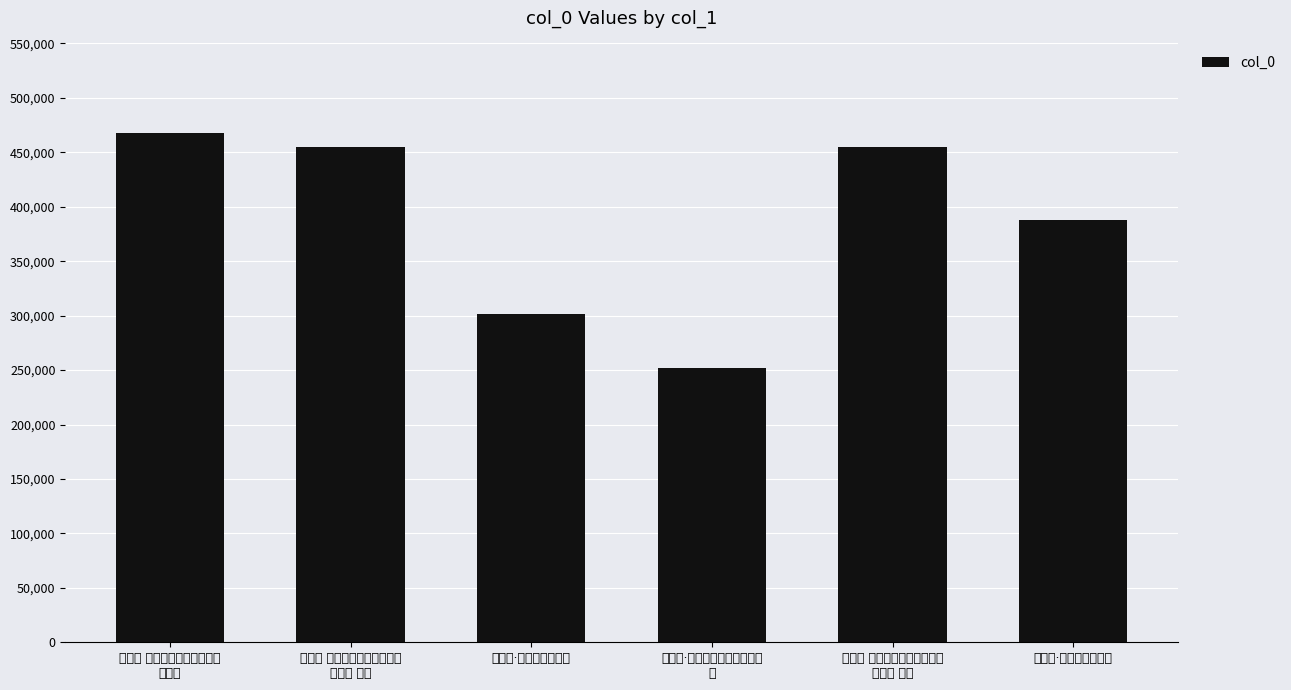

What value does the data have at 浣溪沙·携手红阑六曲阴, to the nearest 50?

301650